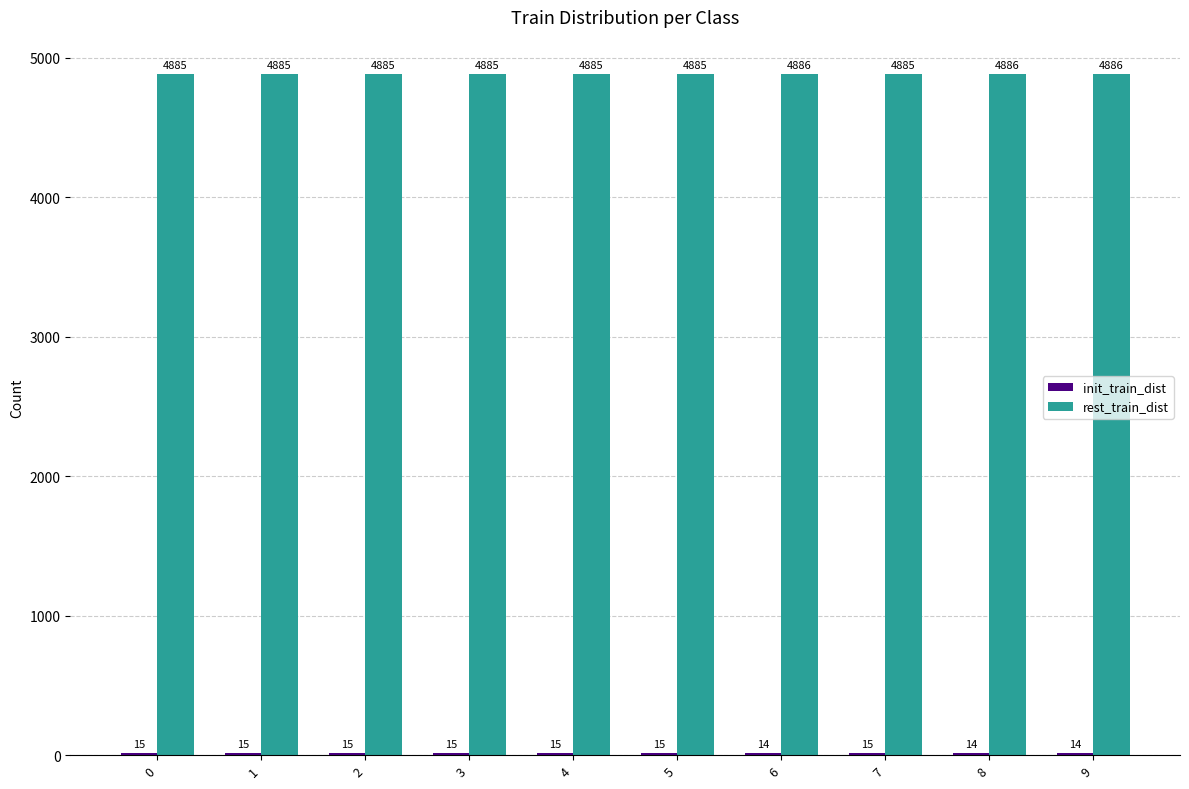

Is it true that rest_train_dist equals 7261 at 7?

False